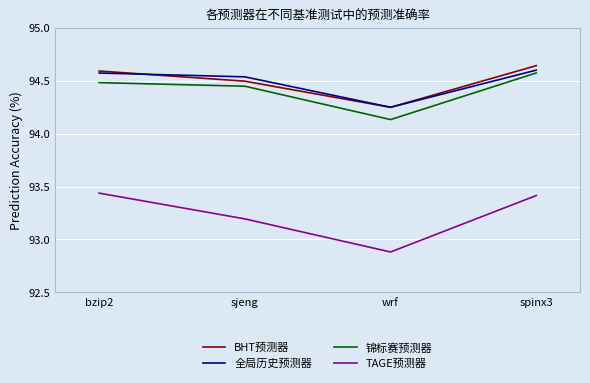

What is the average value of the TAGE预测器 series?

93.2